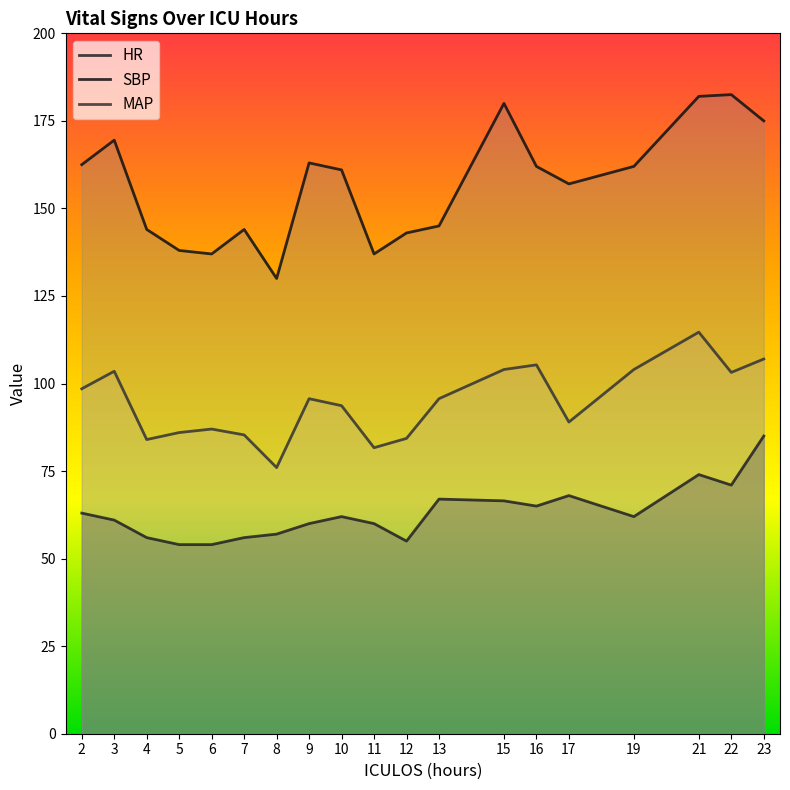

True or false: MAP and SBP intersect in this chart.

False